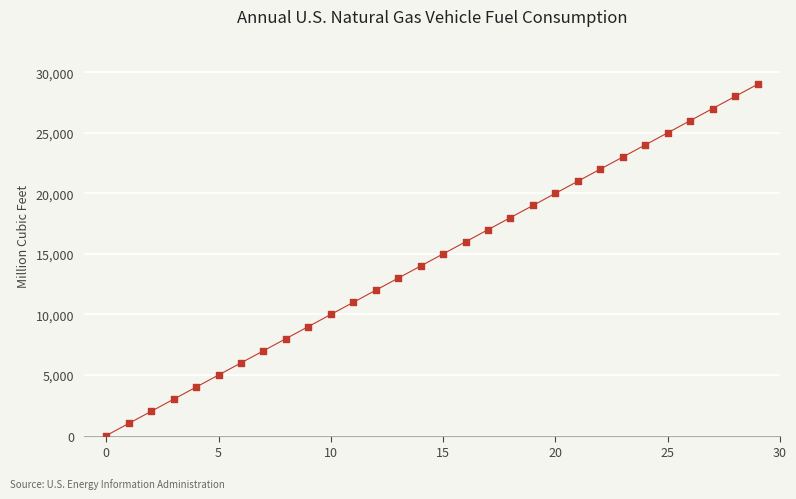

What is the range of Y values (max minus min)?

29000